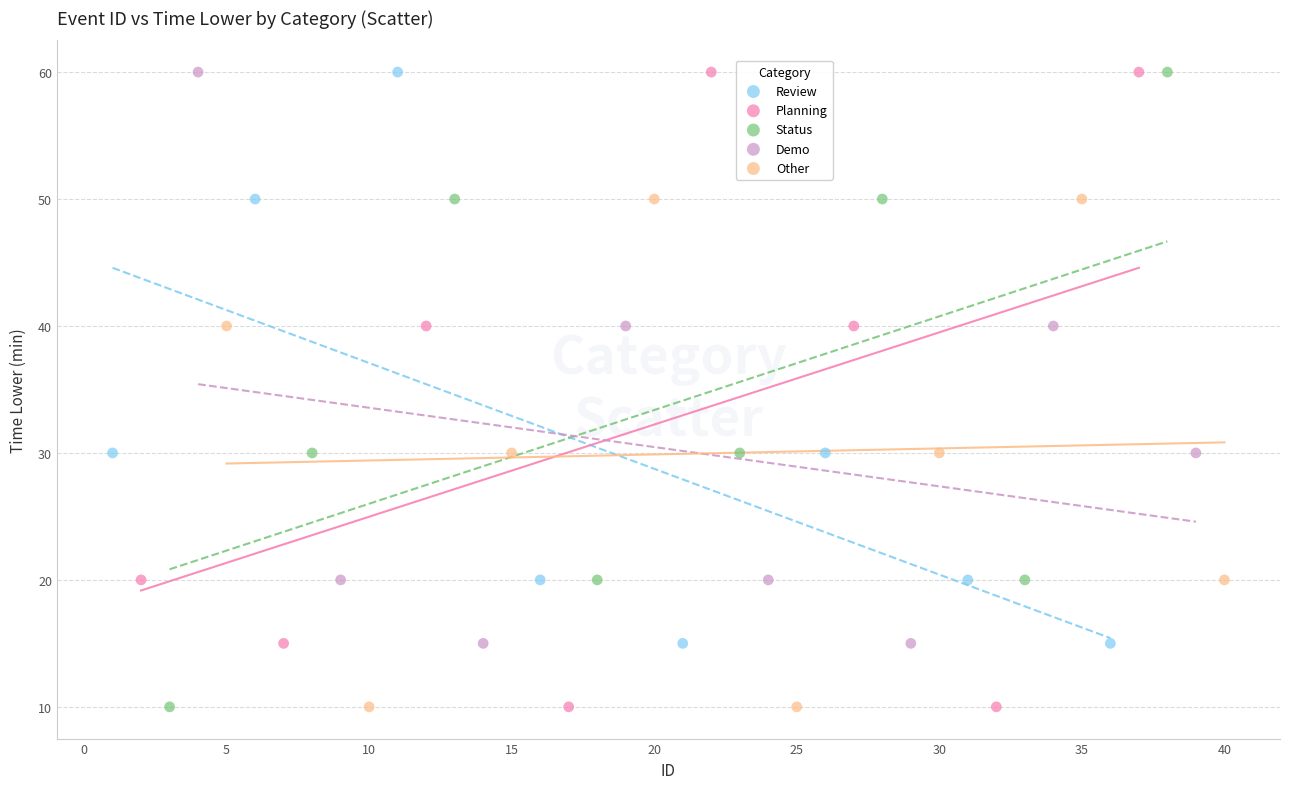

What are all the series names shown in the legend?

Review, Planning, Status, Demo, Other